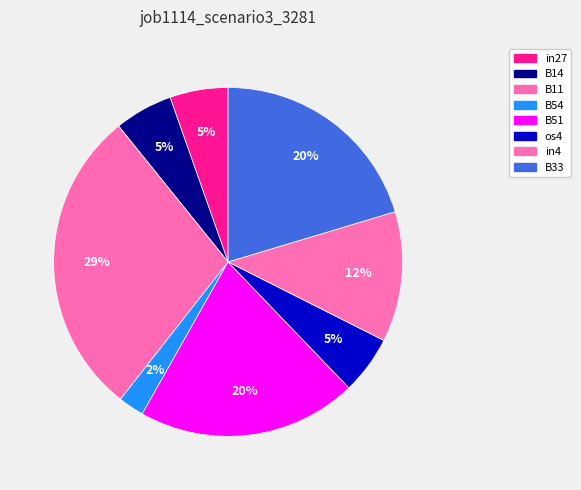

Which category has the smallest portion of the pie?

B54